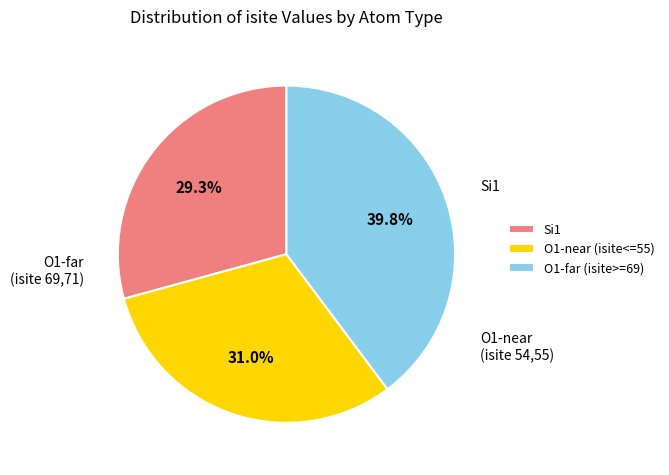

Which category has the smallest portion of the pie?

Si1